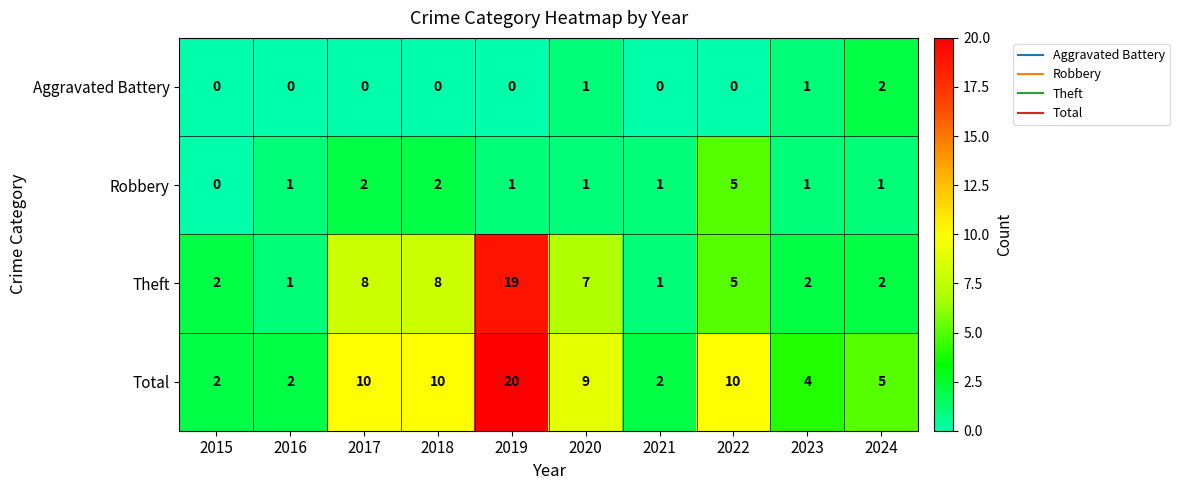

How many Aggravated Battery values are between 0 and 1?

9